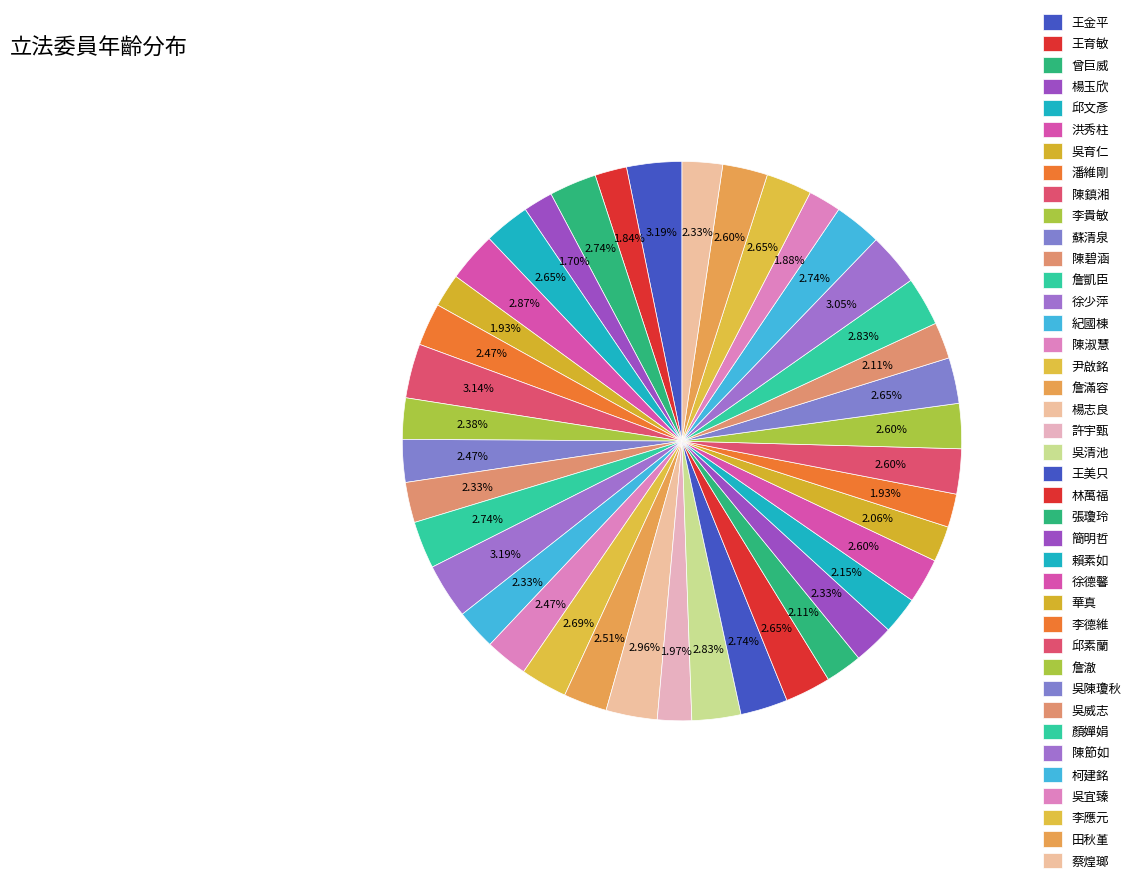

What percentage is the 賴素如 slice, to the nearest percent?

2%